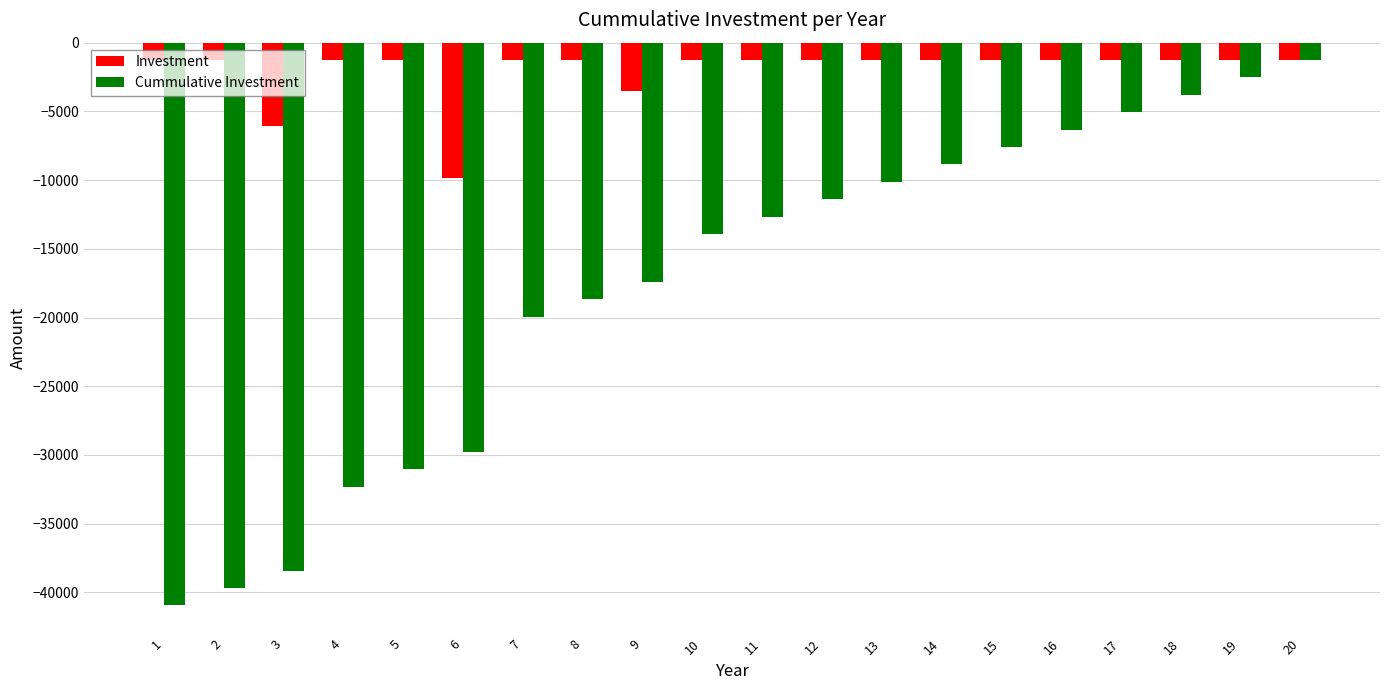

The Investment series shows -1266.4 at 14. True or false?

True